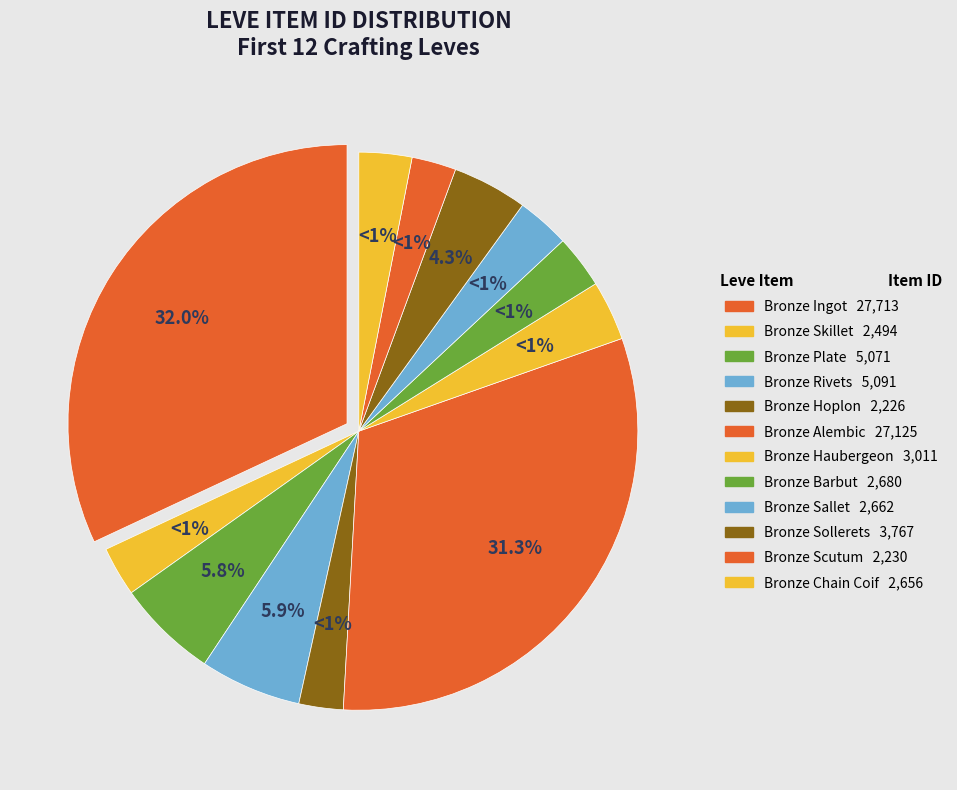

To the nearest percent, what is the combined percentage of Bronze Rivets and Bronze Chain Coif?

9%